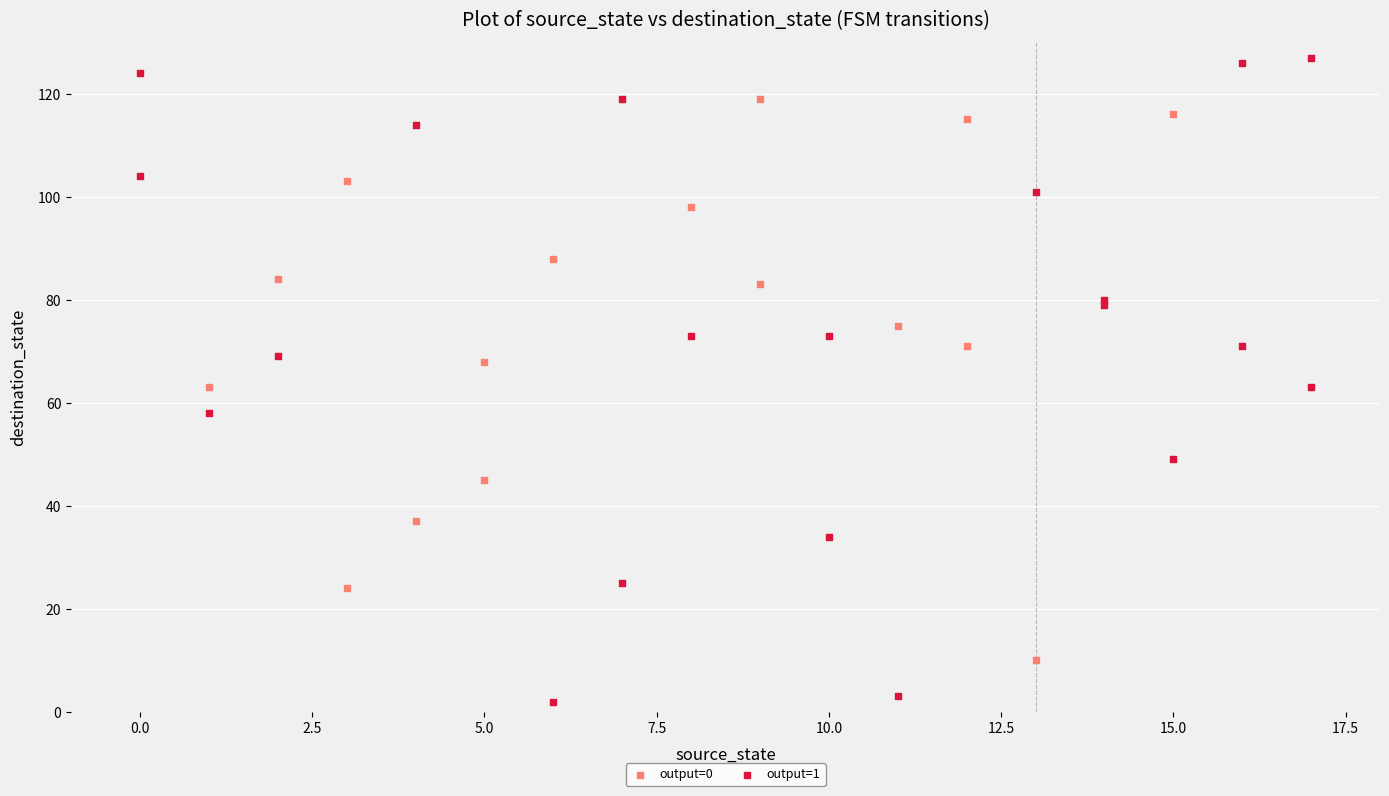

What are all the series names shown in the legend?

output=0, output=1